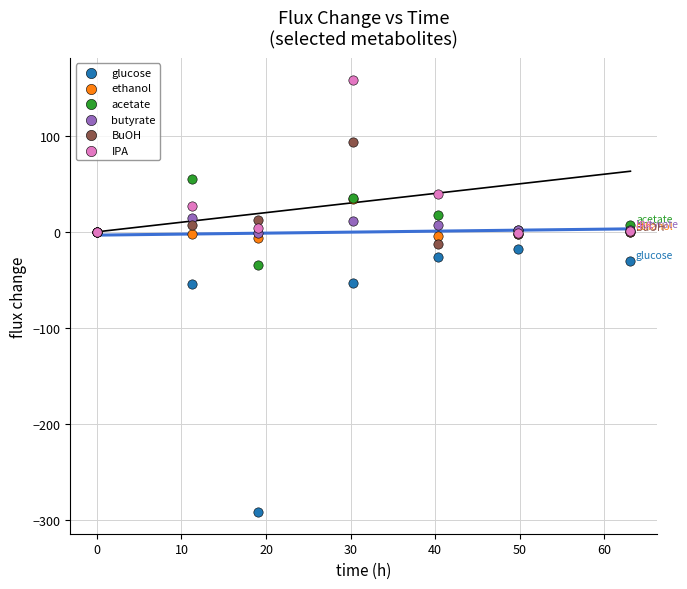

Which series reaches the maximum Y coordinate?

IPA